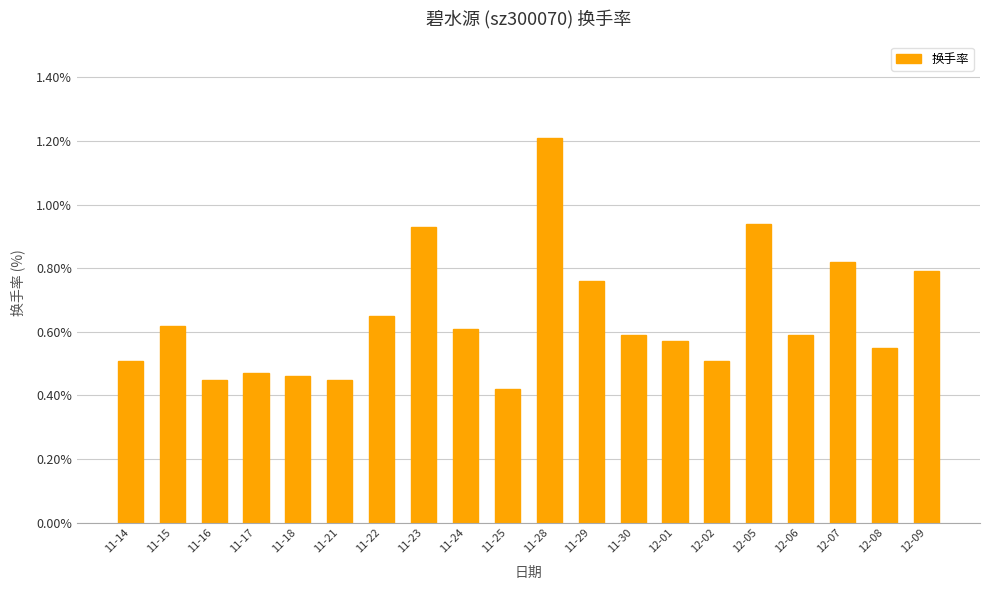

The value at 12-08 is 0.6. True or false?

True